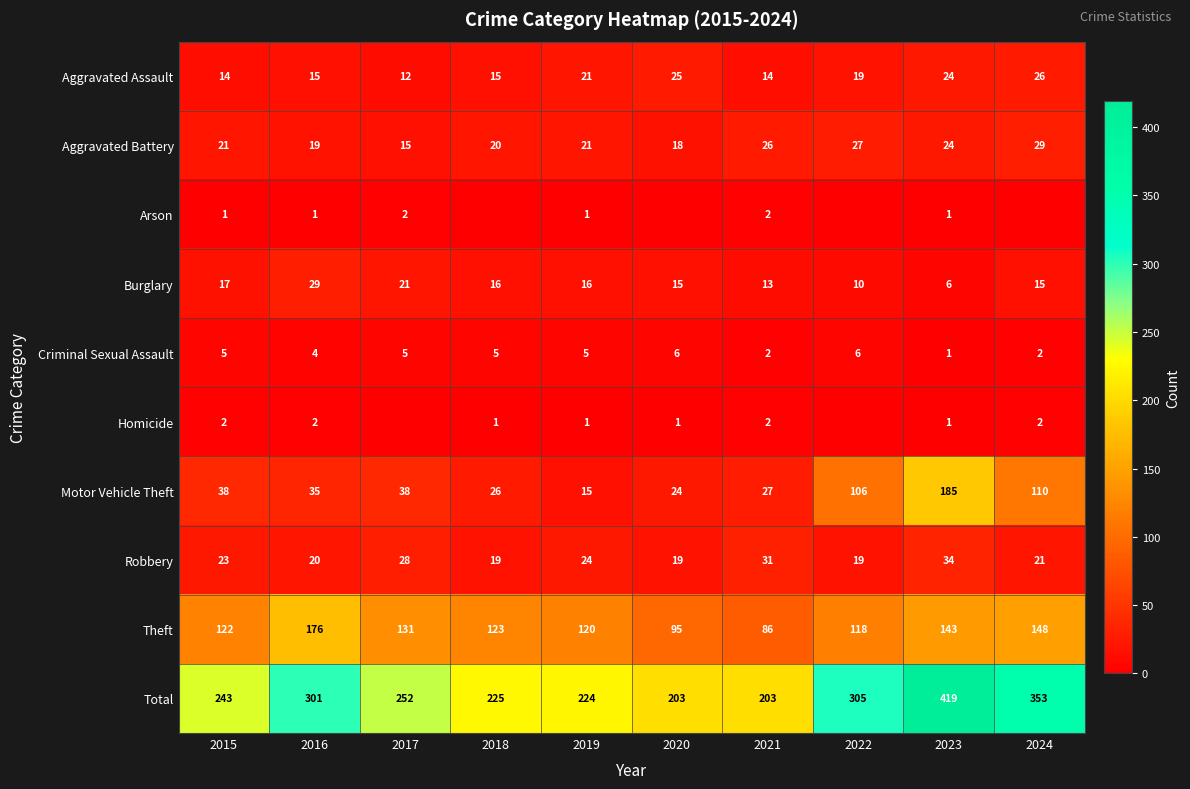

What value does the Total series have at 2024?

353